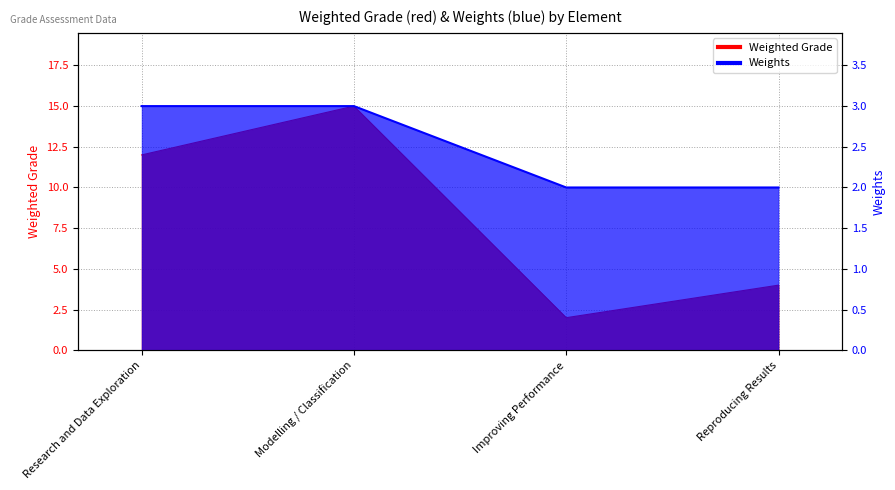

Which series has the largest range (max minus min)?

Weighted Grade